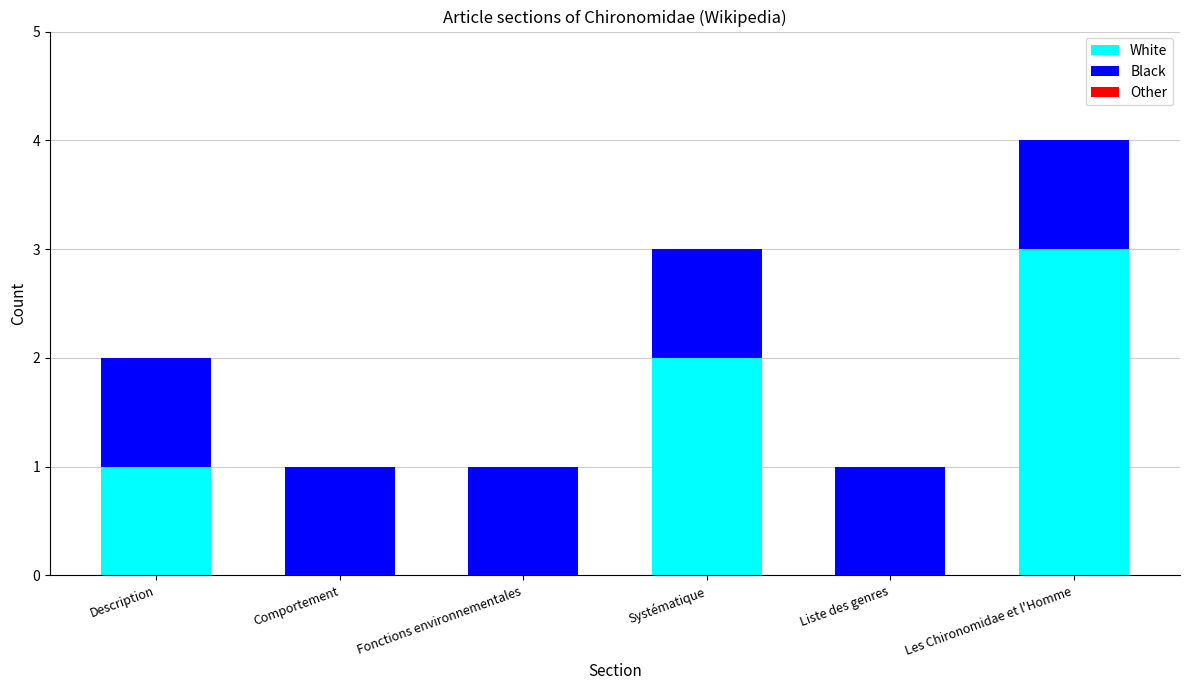

What is the total value across all series at Systématique?

3